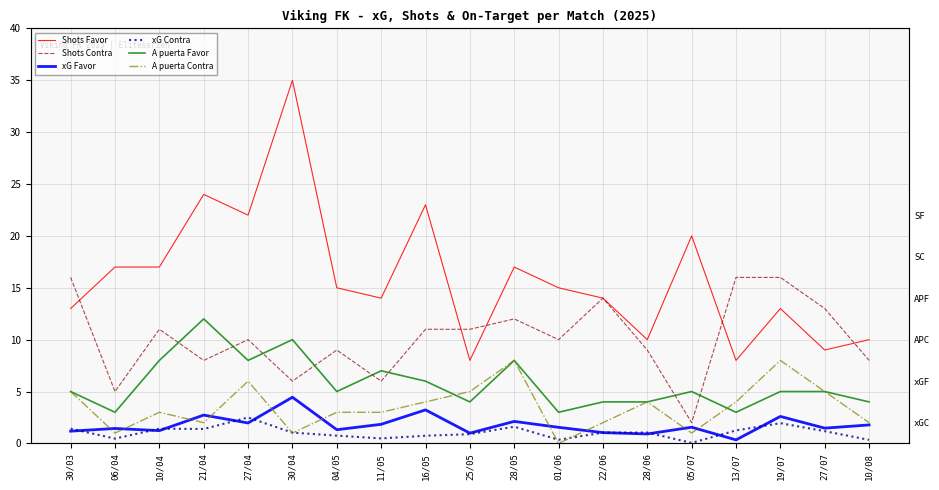

The value of xG Favor at 25/05 is 1.7. True or false?

False